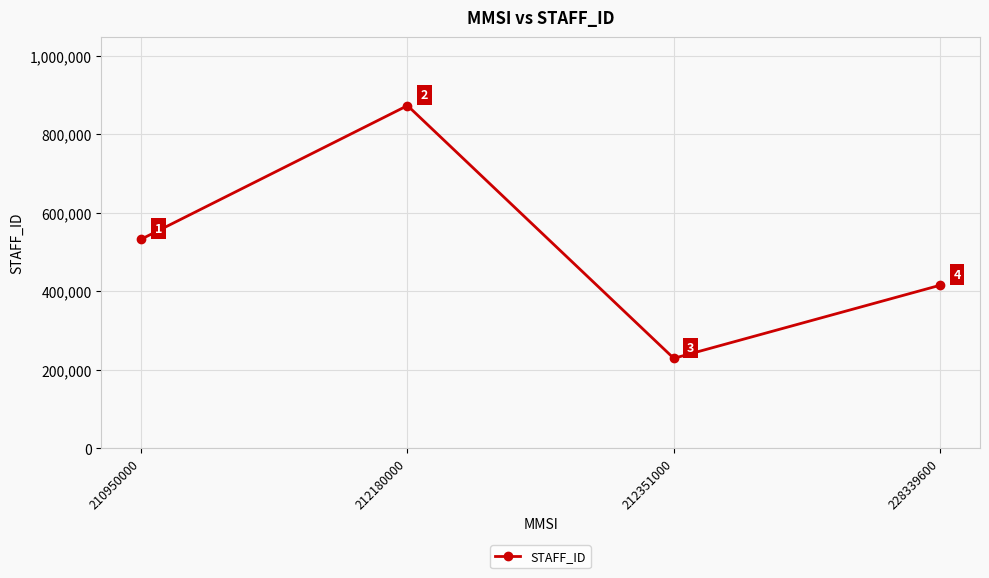

True or false: there are more than 1 points higher than both neighbors.

False